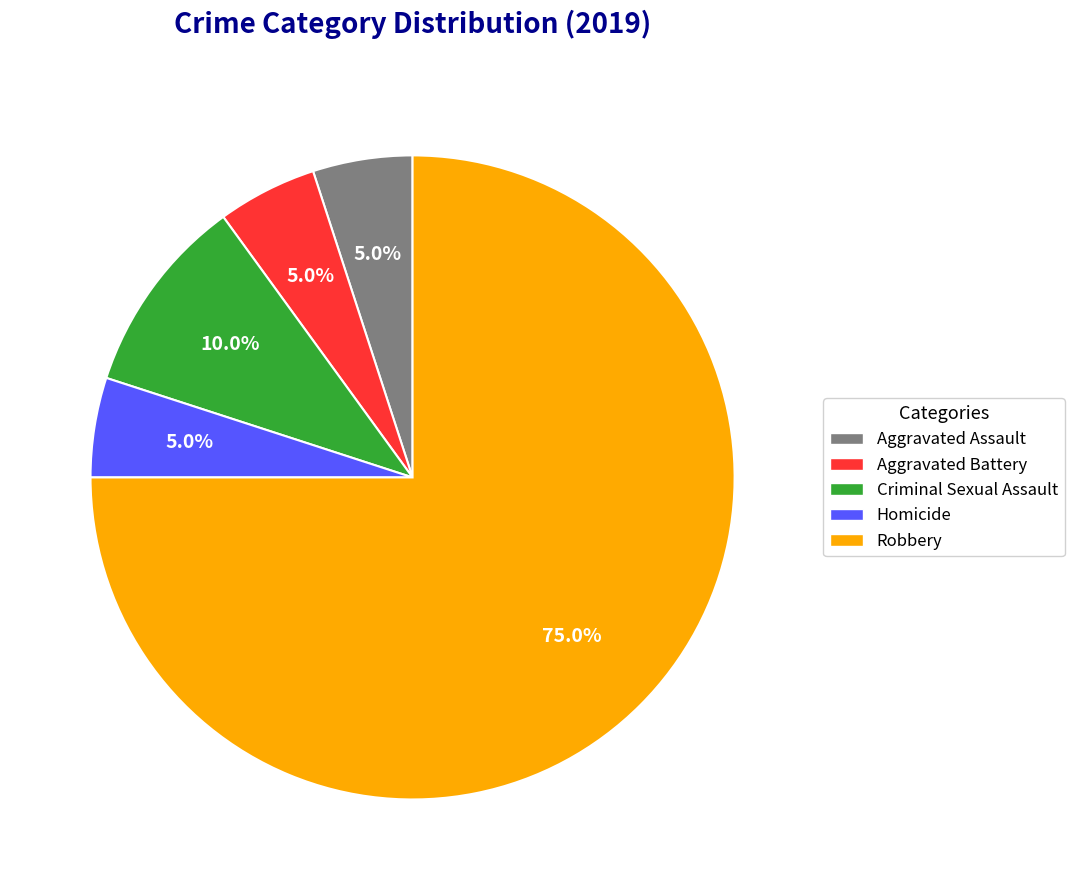

Is there any slice that represents more than half of the pie?

Yes